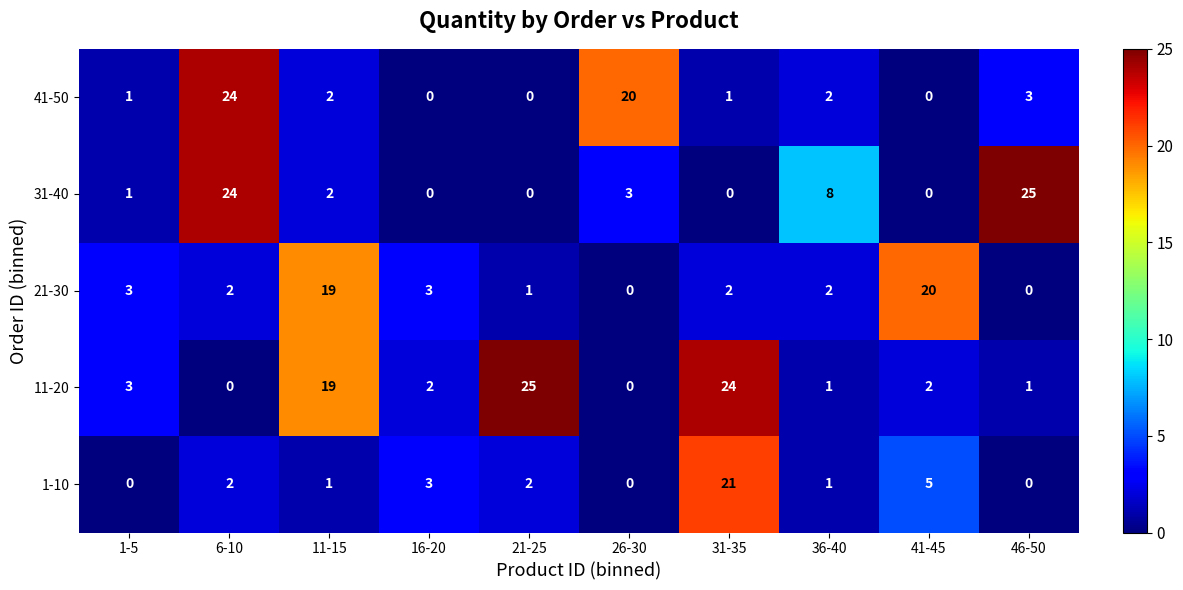

True or false: 1-10 has a value of 1 at 36-40.

True